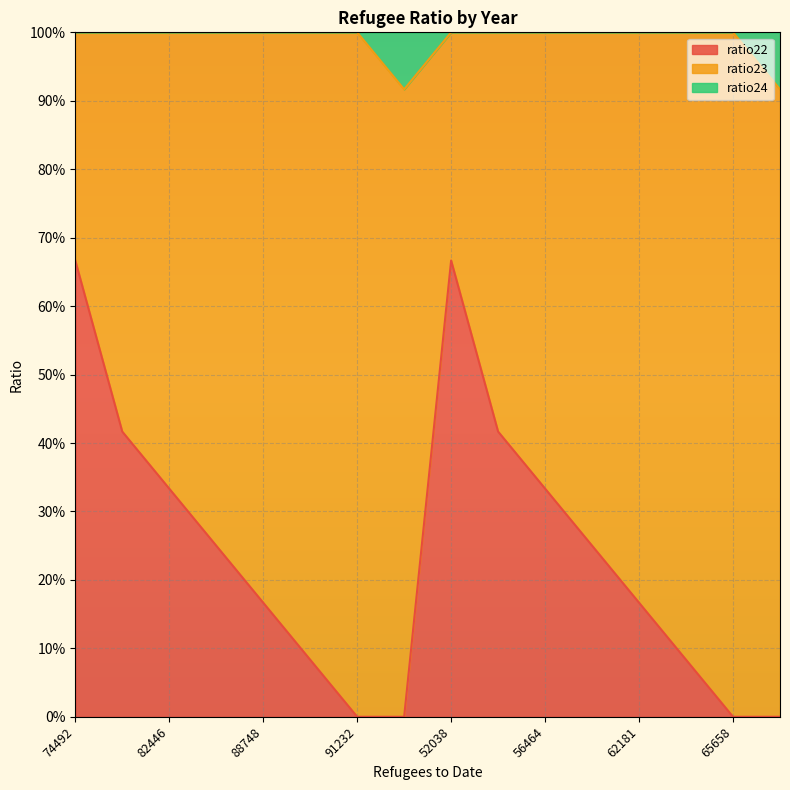

Is the value of ratio22 at 82446 greater than the value of ratio24 at 90591?

No